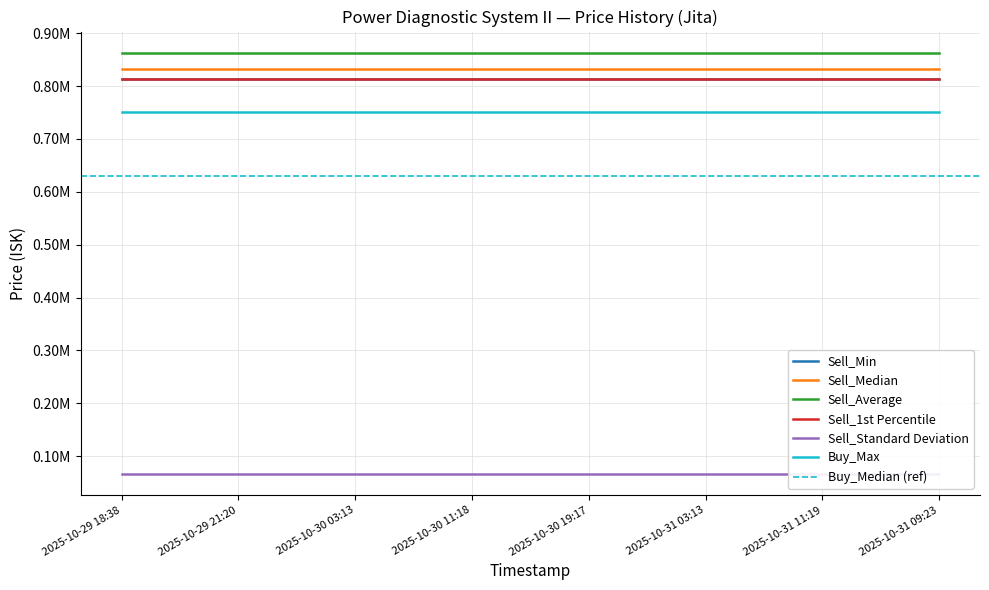

Which label corresponds to the largest value in the chart?

2025-10-29 18:38